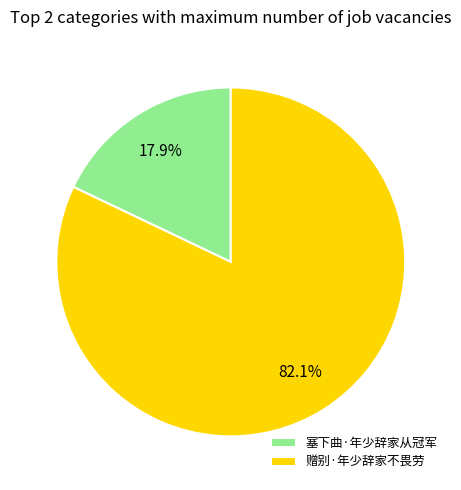

How many slices are in this pie chart?

2